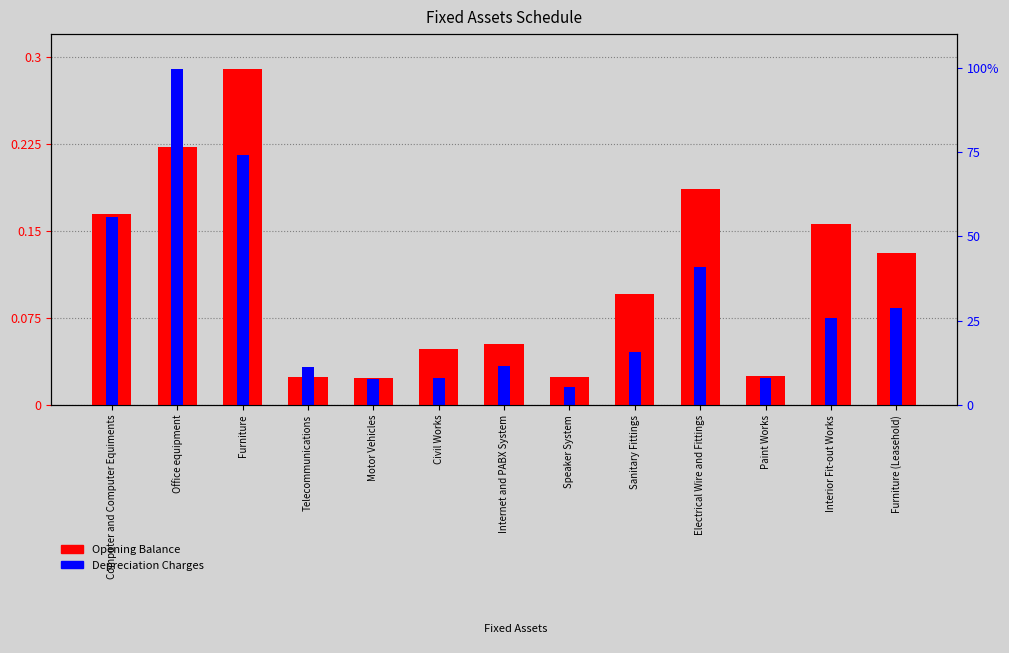

At which label is Opening Balance closest to 0?

Motor Vehicles